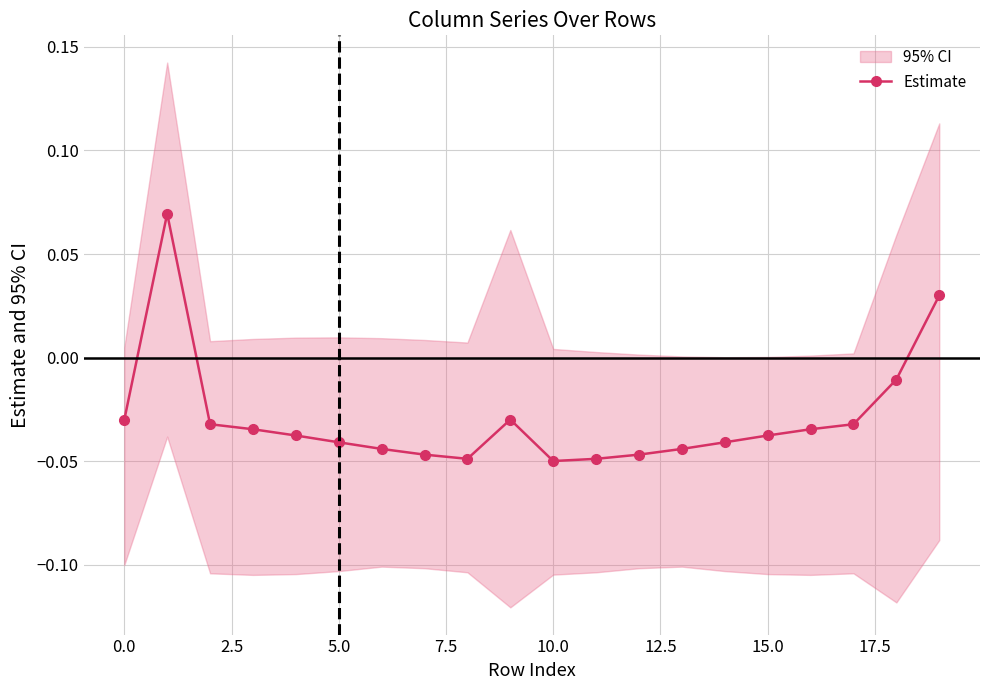

What is the label of the 12th point from the left?

11